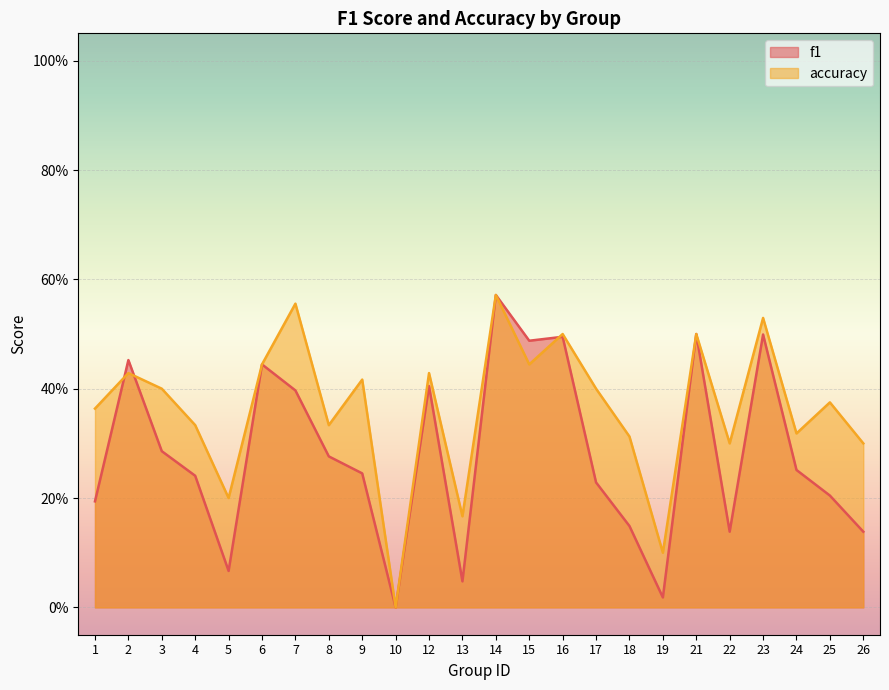

Where is f1 nearest to the value 0?

10